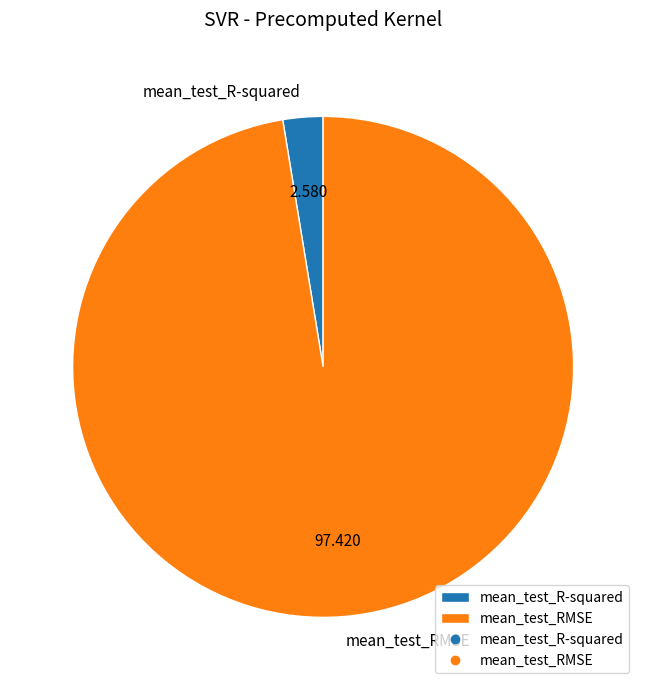

Between mean_test_RMSE and mean_test_R-squared, which is larger?

mean_test_RMSE